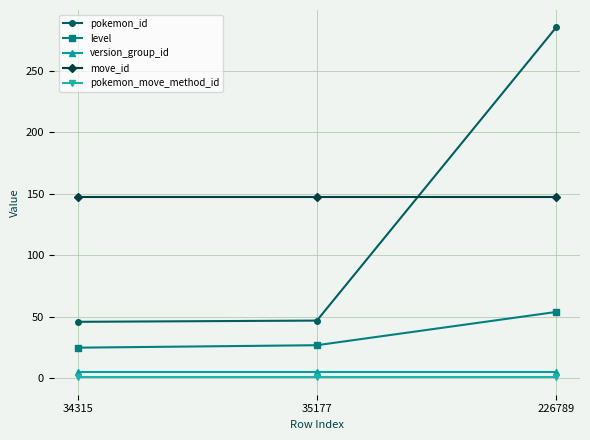

What is the minimum value shown in the chart?

1